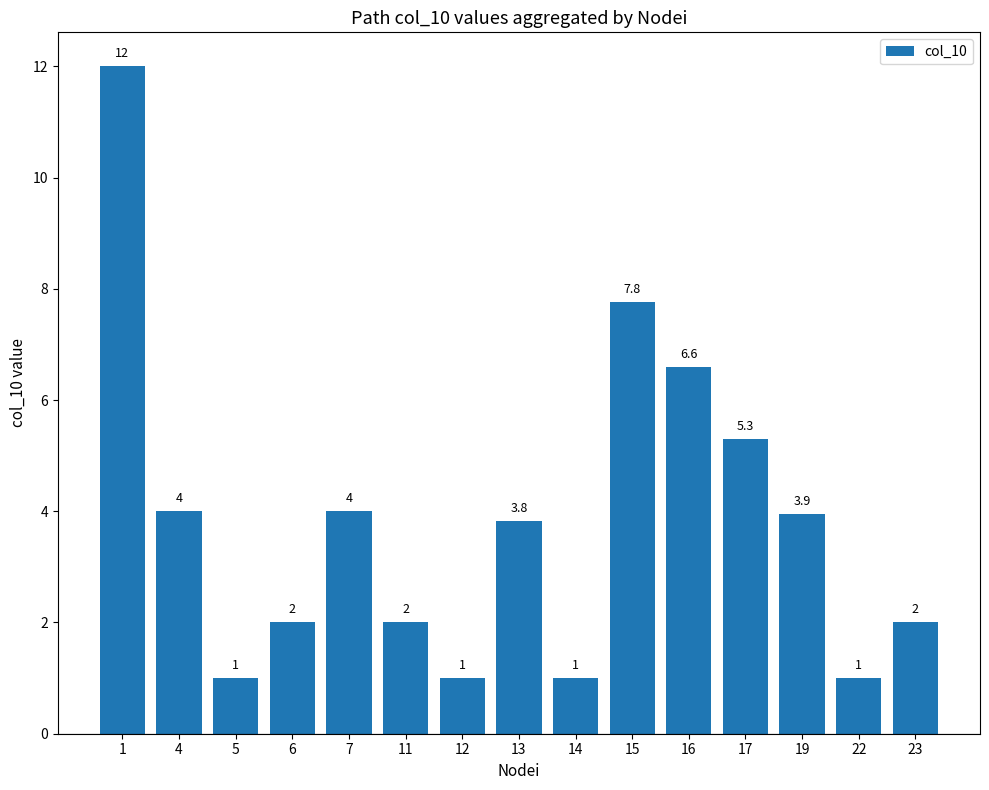

What is the difference between the values at 4 and 14?

3.0